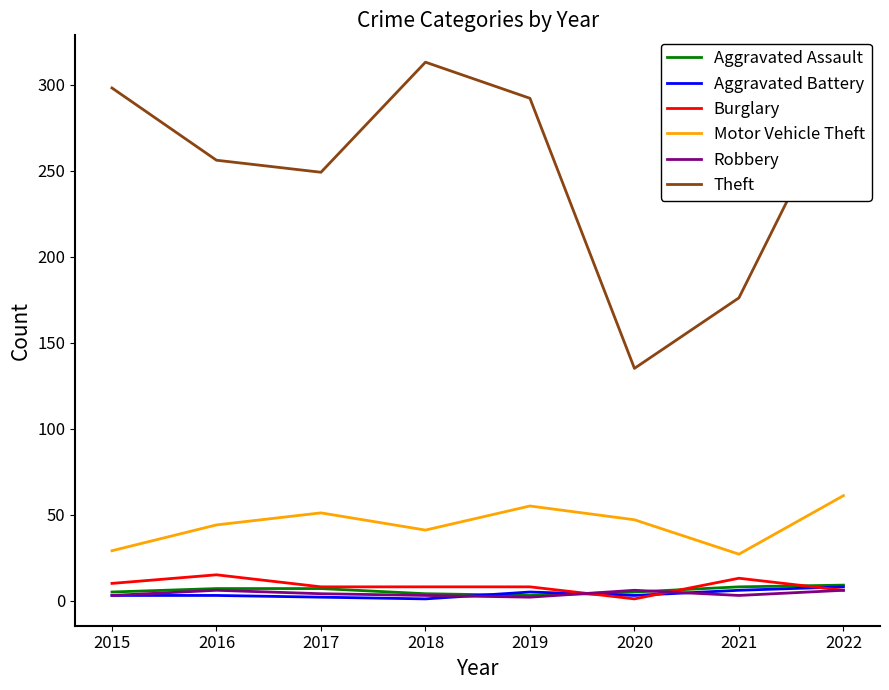

What is the maximum value shown in the chart?

313